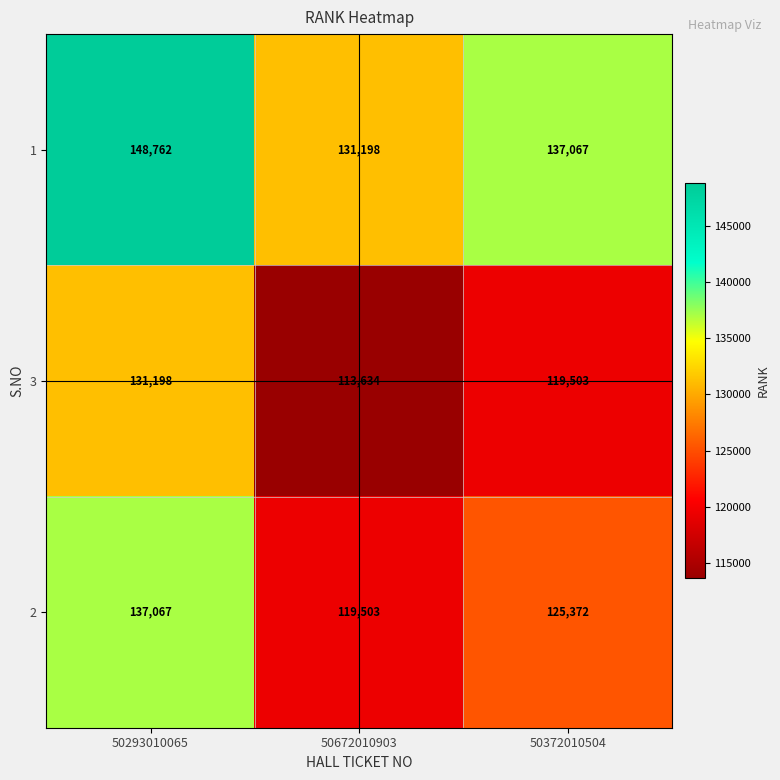

At which label does 1 reach its peak?

50293010065